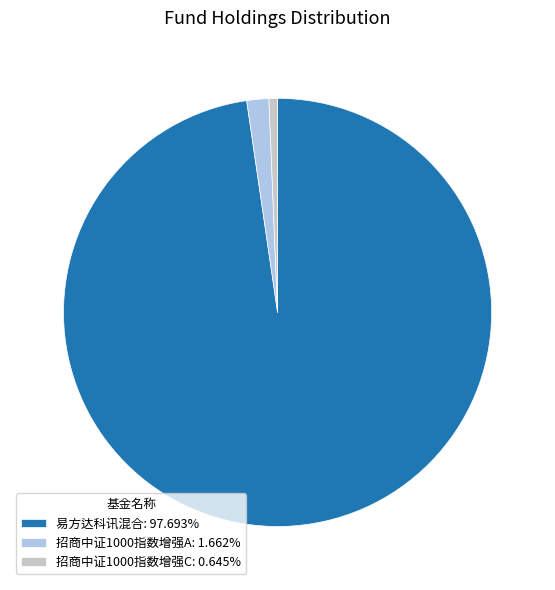

How many slices are in this pie chart?

3